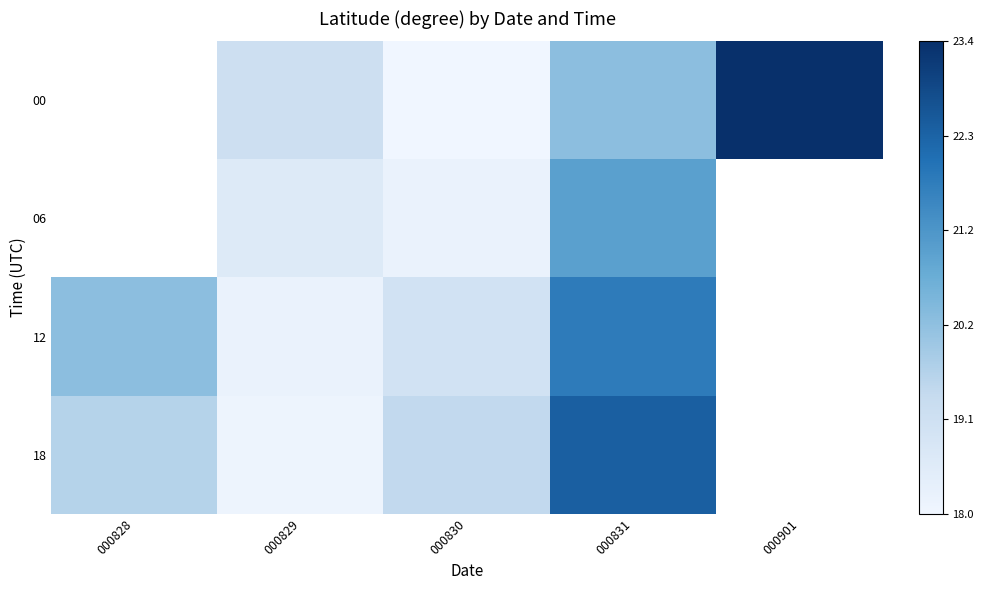

The 18 series shows 39.8 at 000831. True or false?

False